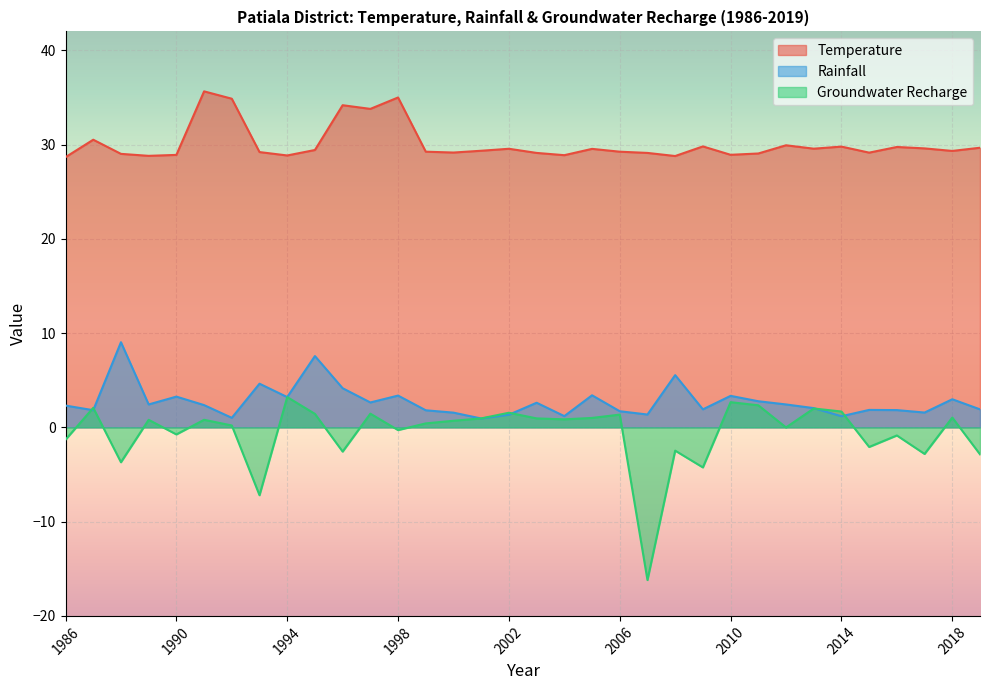

Where is the first local minimum for Groundwater Recharge?

1988